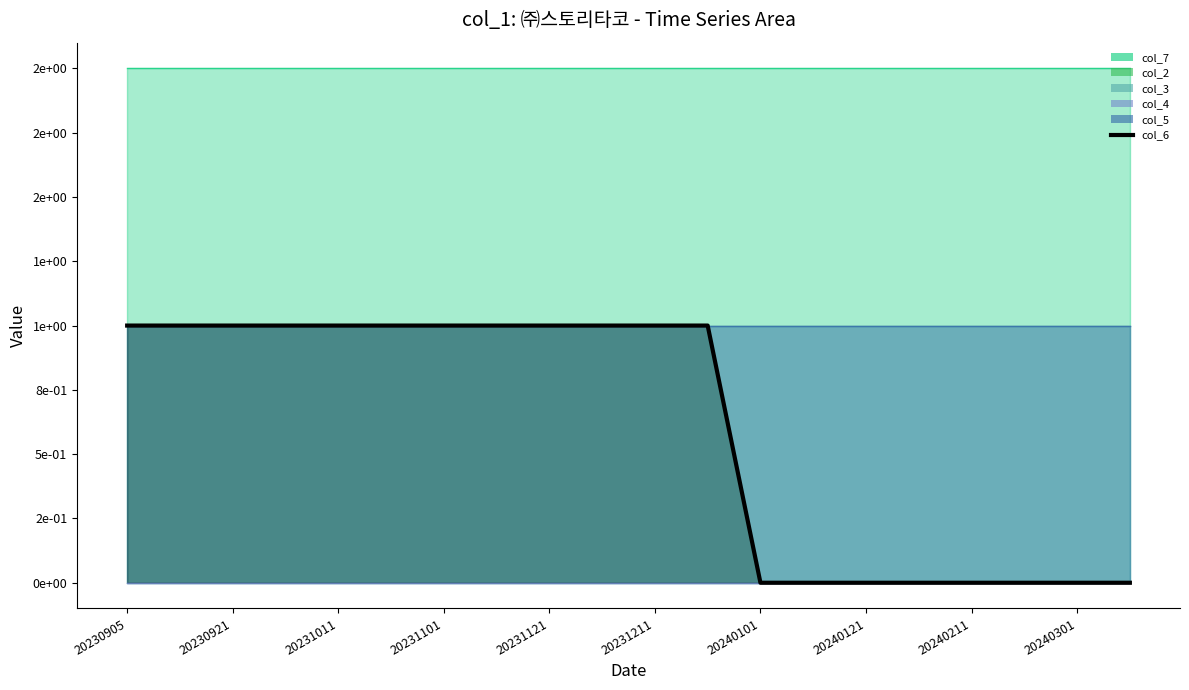

The value at 20240121 is 0. True or false?

True